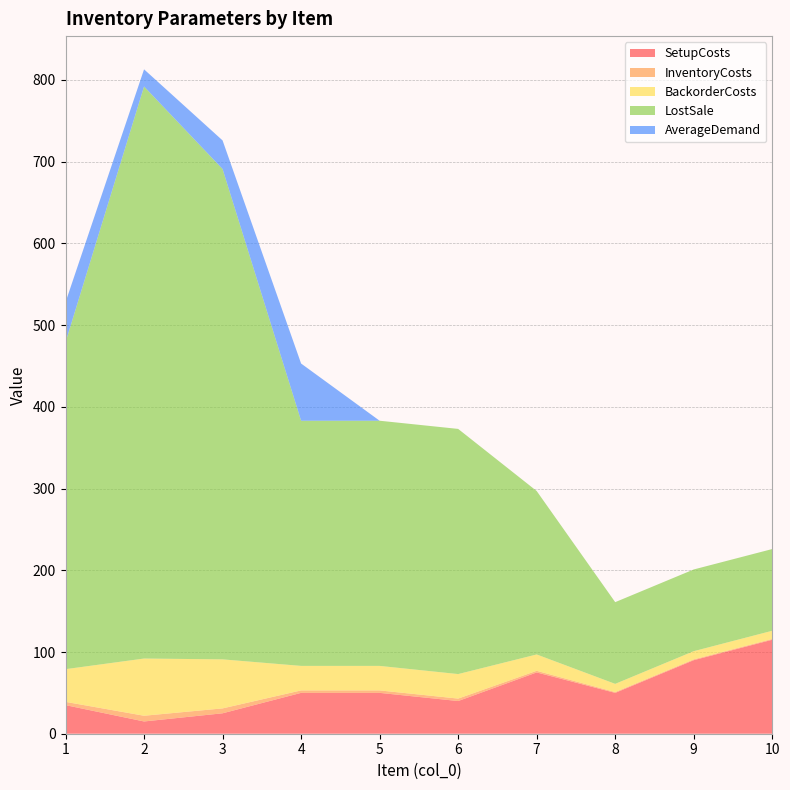

Reading left to right, list all the values displayed in this chart.

SetupCosts: 1=35	2=15	3=25	4=50	5=50	6=40	7=75	8=50	9=90	10=115
InventoryCosts: 1=4	2=7	3=6	4=3	5=3	6=3	7=2	8=1	9=1	10=1
BackorderCosts: 1=40	2=70	3=60	4=30	5=30	6=30	7=20	8=10	9=10	10=10
LostSale: 1=400	2=700	3=600	4=300	5=300	6=300	7=200	8=100	9=100	10=100
AverageDemand: 1=49	2=21	3=35	4=70	5=0	6=0	7=0	8=0	9=0	10=0